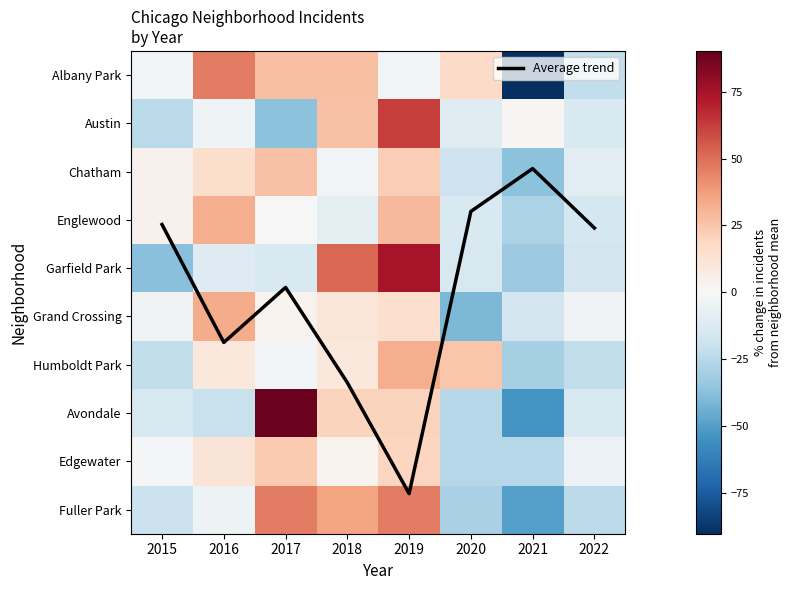

Is it true that Edgewater equals -40.2 at 2020?

False